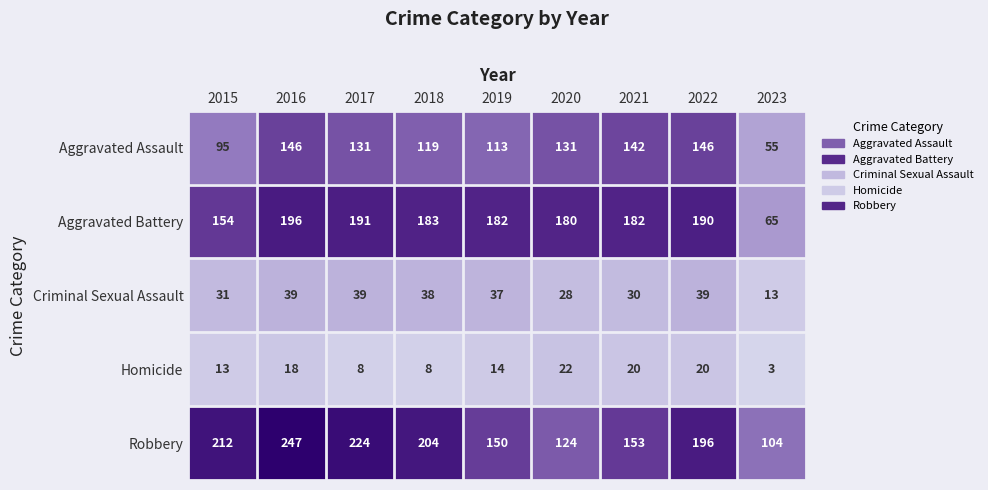

The Robbery series shows 196 at 2022. True or false?

True